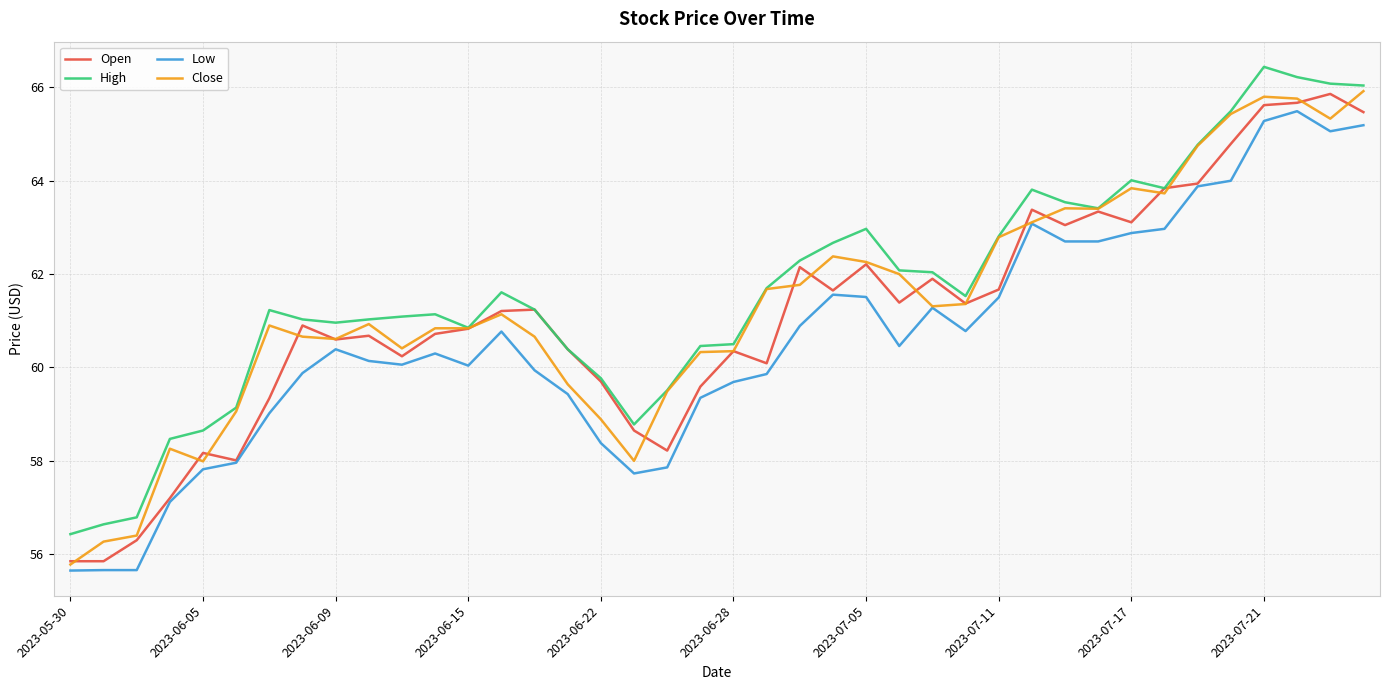

What is the minimum value shown in the chart?

55.7